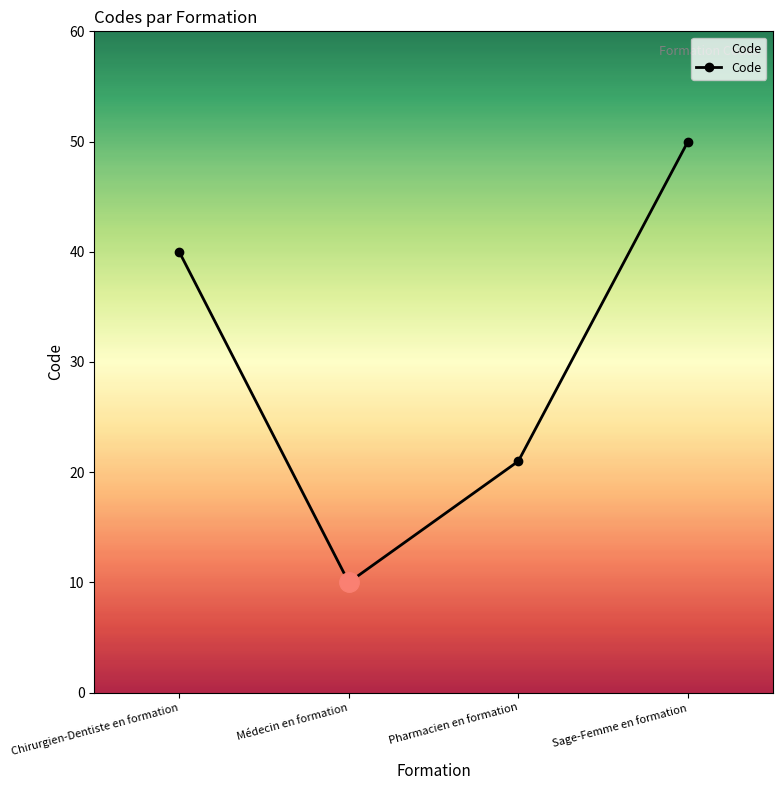

True or false: there are more than 2 points higher than both neighbors.

False